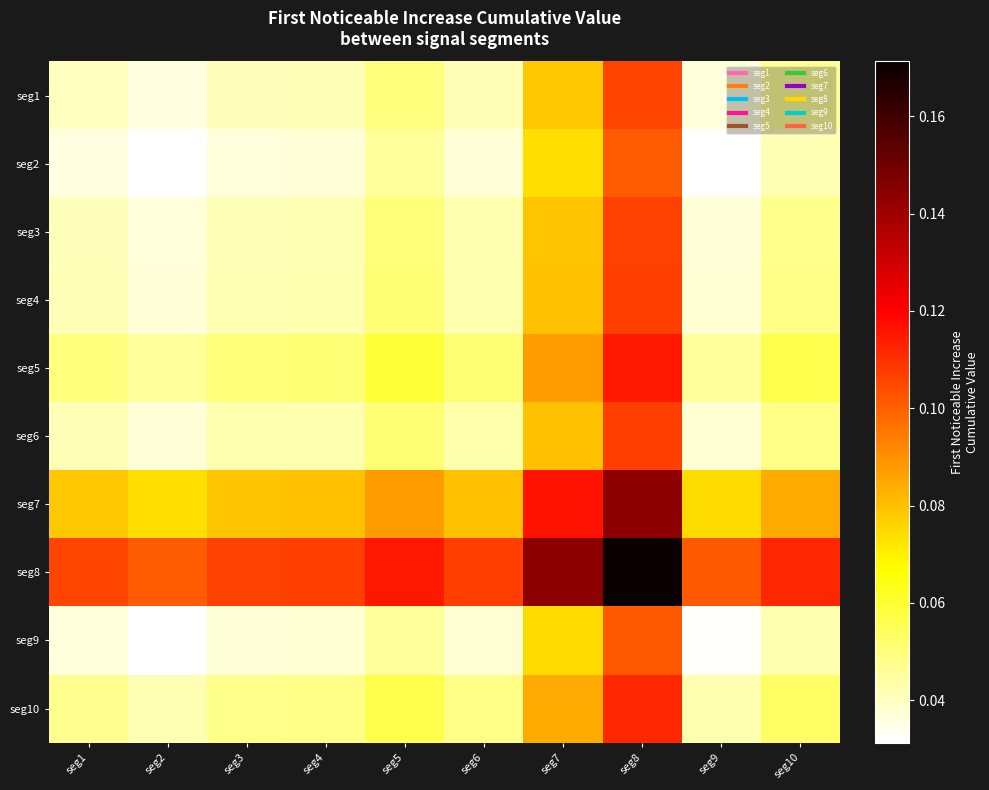

Reading left to right, extract all data points from this chart.

seg1: seg1=0.0	seg2=0.0	seg3=0.0	seg4=0.0	seg5=0.0	seg6=0.0	seg7=0.1	seg8=0.1	seg9=0.0	seg10=0.0
seg2: seg1=0.0	seg2=0.0	seg3=0.0	seg4=0.0	seg5=0.0	seg6=0.0	seg7=0.1	seg8=0.1	seg9=0.0	seg10=0.0
seg3: seg1=0.0	seg2=0.0	seg3=0.0	seg4=0.0	seg5=0.1	seg6=0.0	seg7=0.1	seg8=0.1	seg9=0.0	seg10=0.0
seg4: seg1=0.0	seg2=0.0	seg3=0.0	seg4=0.0	seg5=0.1	seg6=0.0	seg7=0.1	seg8=0.1	seg9=0.0	seg10=0.0
seg5: seg1=0.0	seg2=0.0	seg3=0.1	seg4=0.1	seg5=0.1	seg6=0.1	seg7=0.1	seg8=0.1	seg9=0.0	seg10=0.1
seg6: seg1=0.0	seg2=0.0	seg3=0.0	seg4=0.0	seg5=0.1	seg6=0.0	seg7=0.1	seg8=0.1	seg9=0.0	seg10=0.0
seg7: seg1=0.1	seg2=0.1	seg3=0.1	seg4=0.1	seg5=0.1	seg6=0.1	seg7=0.1	seg8=0.1	seg9=0.1	seg10=0.1
seg8: seg1=0.1	seg2=0.1	seg3=0.1	seg4=0.1	seg5=0.1	seg6=0.1	seg7=0.1	seg8=0.2	seg9=0.1	seg10=0.1
seg9: seg1=0.0	seg2=0.0	seg3=0.0	seg4=0.0	seg5=0.0	seg6=0.0	seg7=0.1	seg8=0.1	seg9=0.0	seg10=0.0
seg10: seg1=0.0	seg2=0.0	seg3=0.0	seg4=0.0	seg5=0.1	seg6=0.0	seg7=0.1	seg8=0.1	seg9=0.0	seg10=0.1